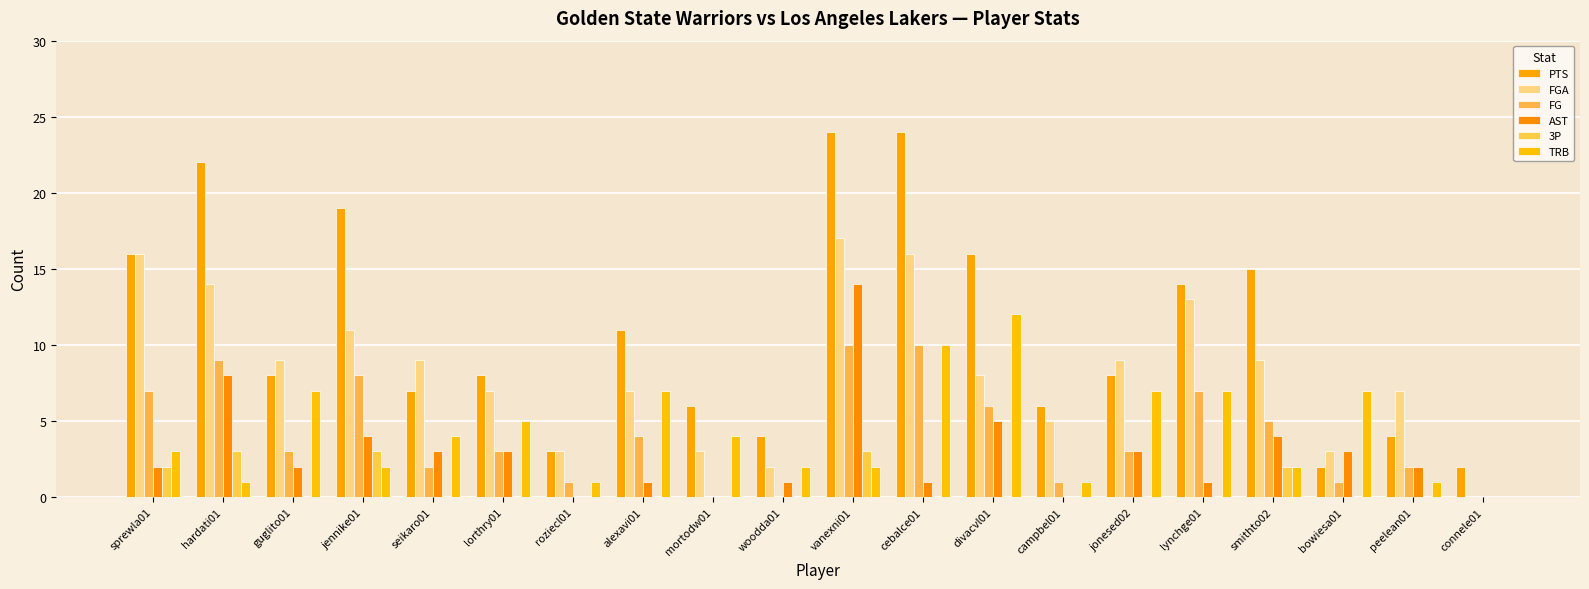

How many groups of bars are there?

20